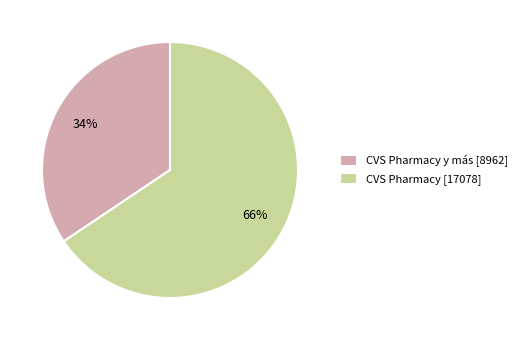

Do CVS Pharmacy y más [8962] and CVS Pharmacy [17078] together represent more than half of the pie?

Yes